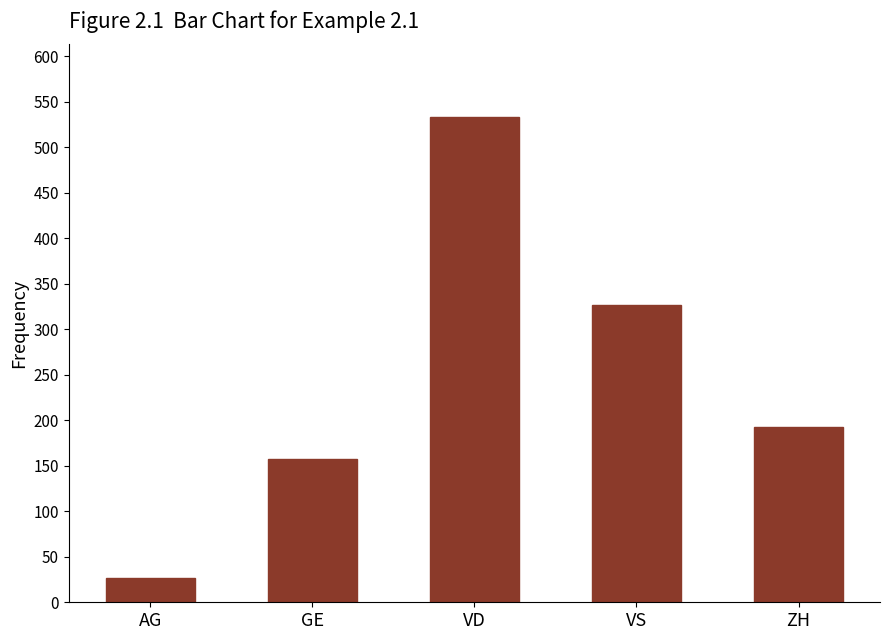

At which category does the chart reach its minimum across all series?

AG